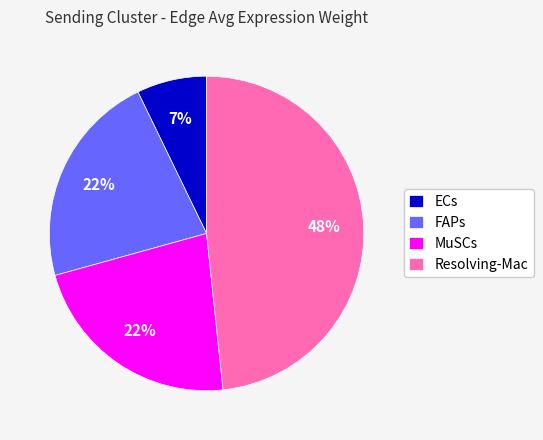

Which has a higher value, Resolving-Mac or ECs?

Resolving-Mac